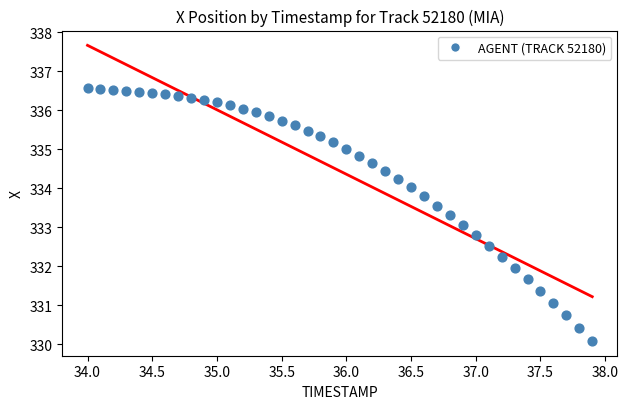

What is the range of Y values (max minus min)?

6.5